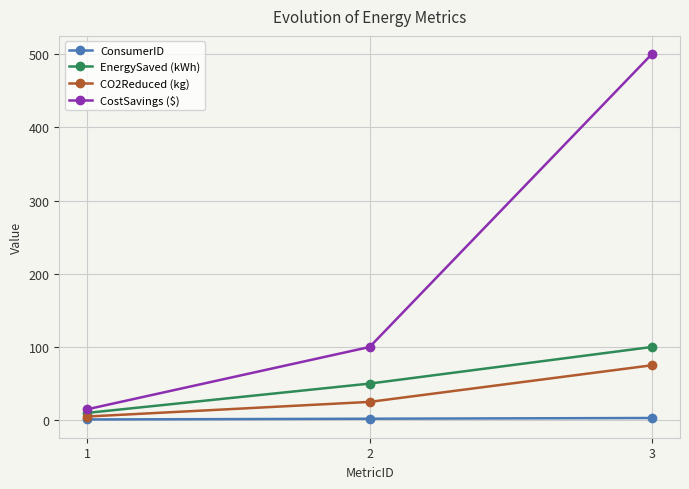

What is the sum of the CO2Reduced (kg) values at 2 and 1?

30